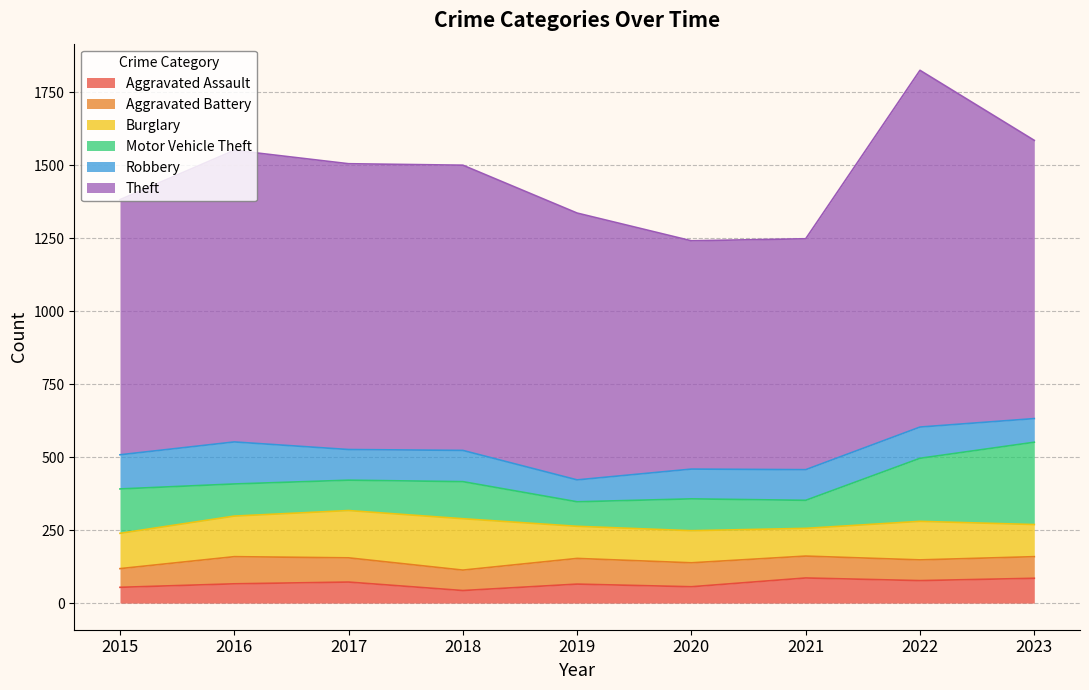

The value of Aggravated Battery at 2020 is 82. True or false?

True